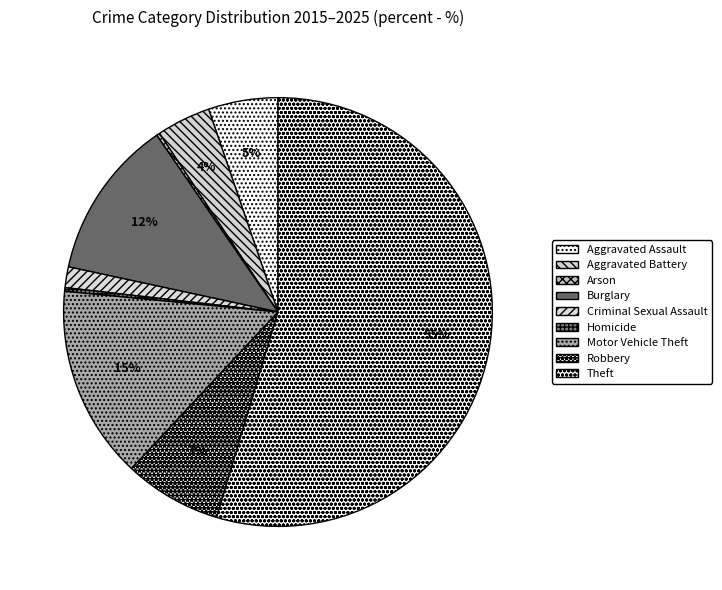

To the nearest percent, what percentage of the pie is Motor Vehicle Theft?

15%